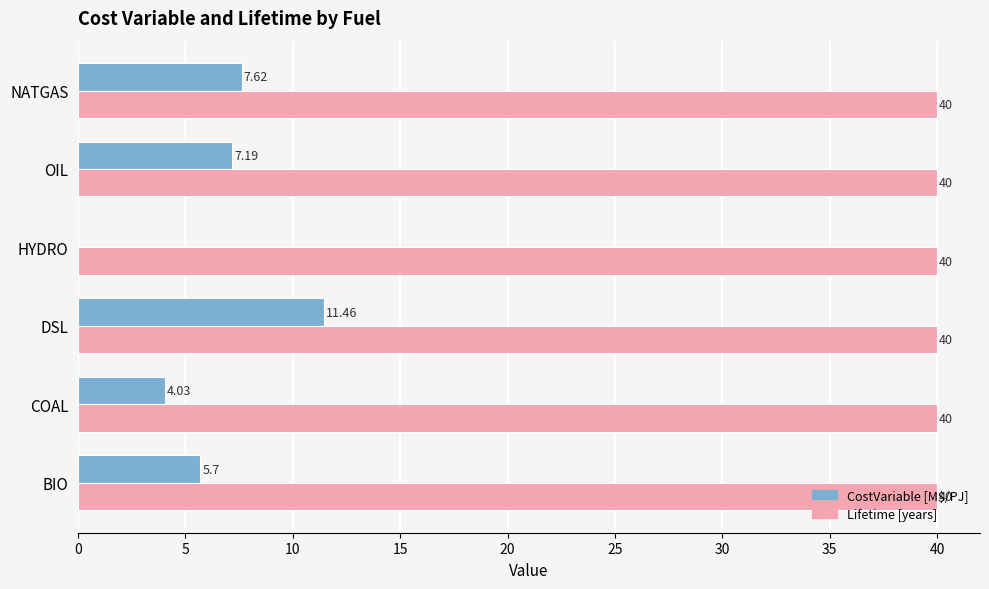

At which category is the sum across all series the highest?

DSL